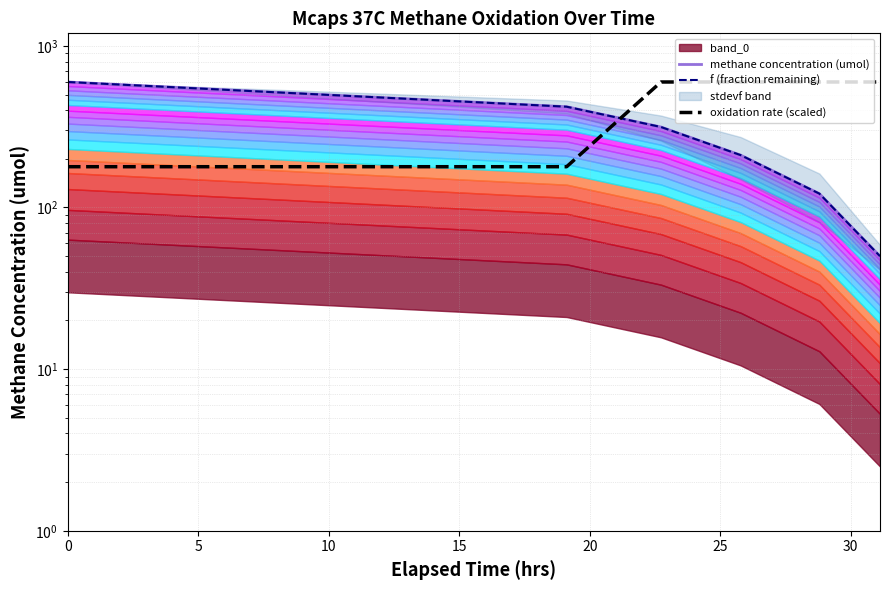

After their last crossing, which series has the higher values: methane concentration (umol) or oxidation rate (scaled)?

oxidation rate (scaled)